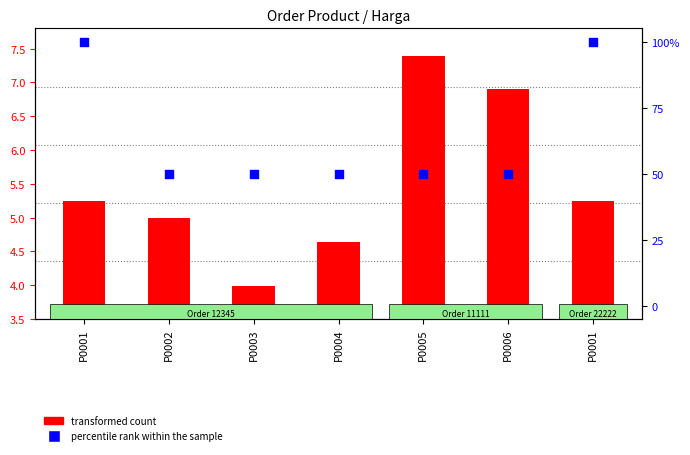

At how many categories does at least one series exceed 27?

7